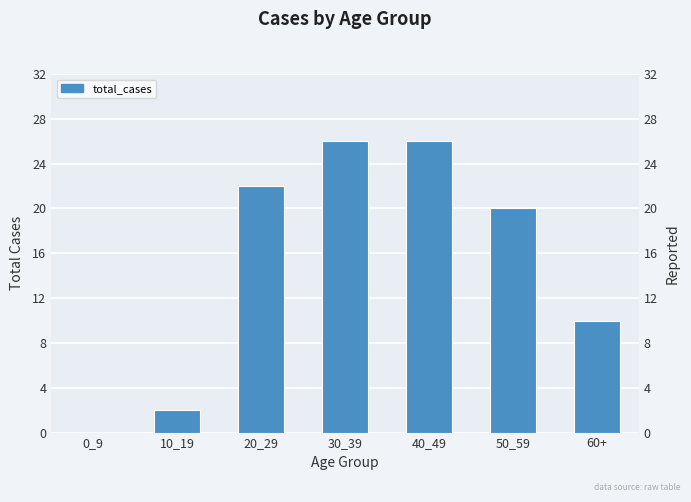

Rank the categories by value from lowest to highest.

0_9, 10_19, 60+, 50_59, 20_29, 30_39, 40_49